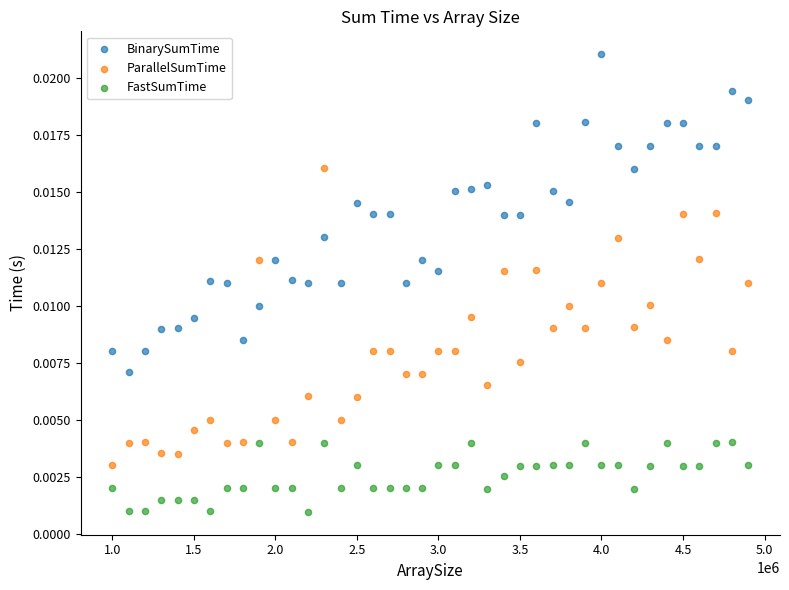

What is the X range (max minus min) for the scatter plot?

3900000.0